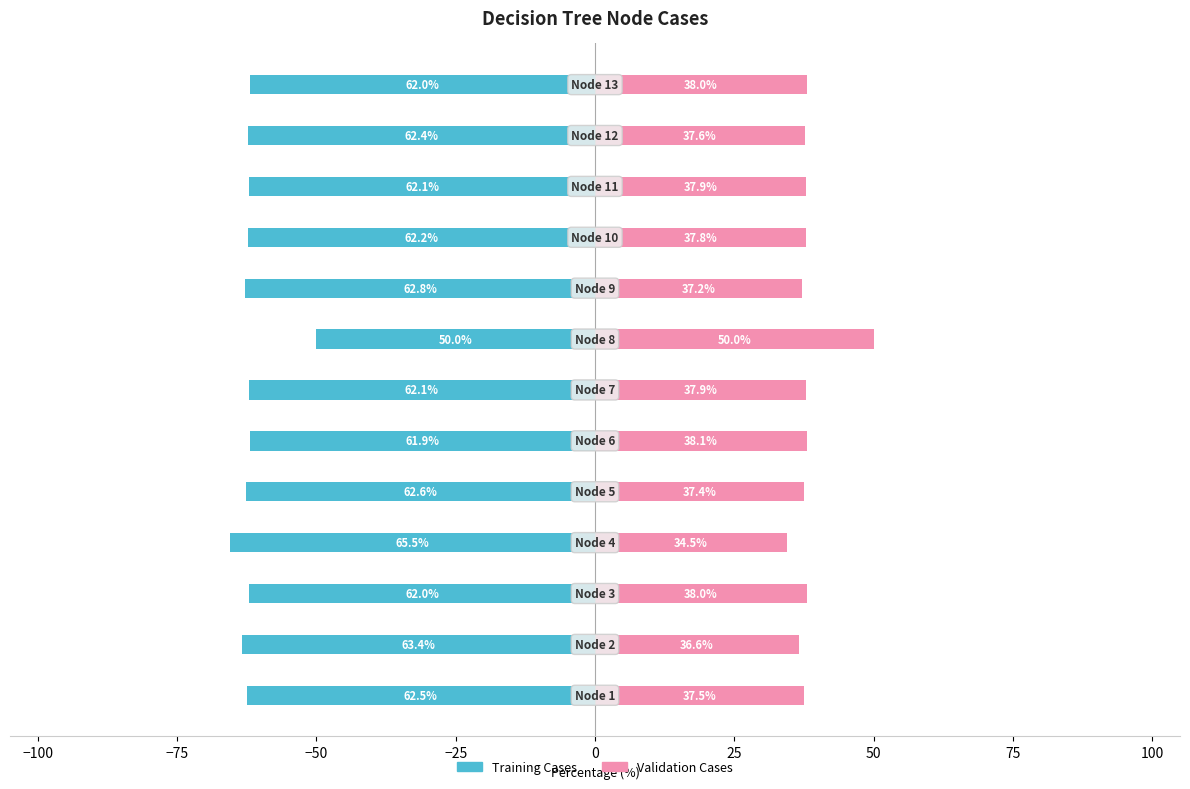

What are all the series names shown in the legend?

Training Cases, Validation Cases